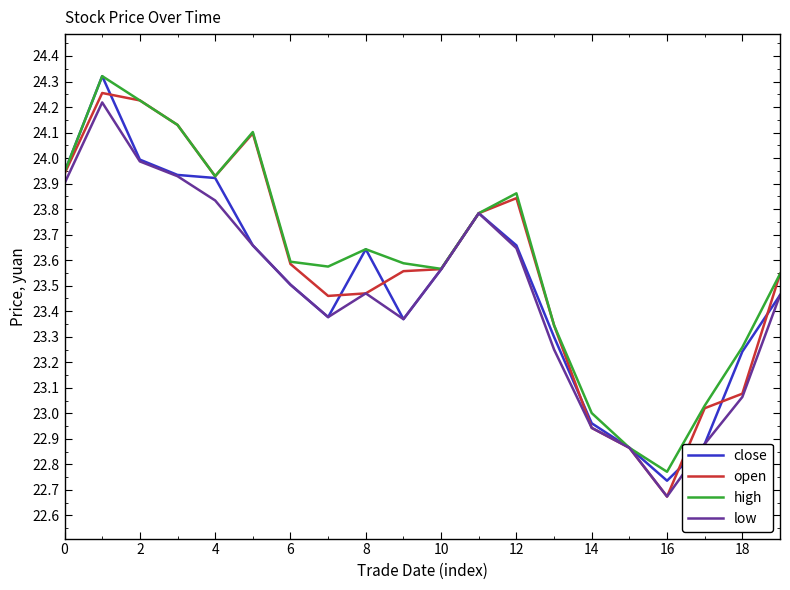

True or false: high has a value of 8.9 at 0.

False